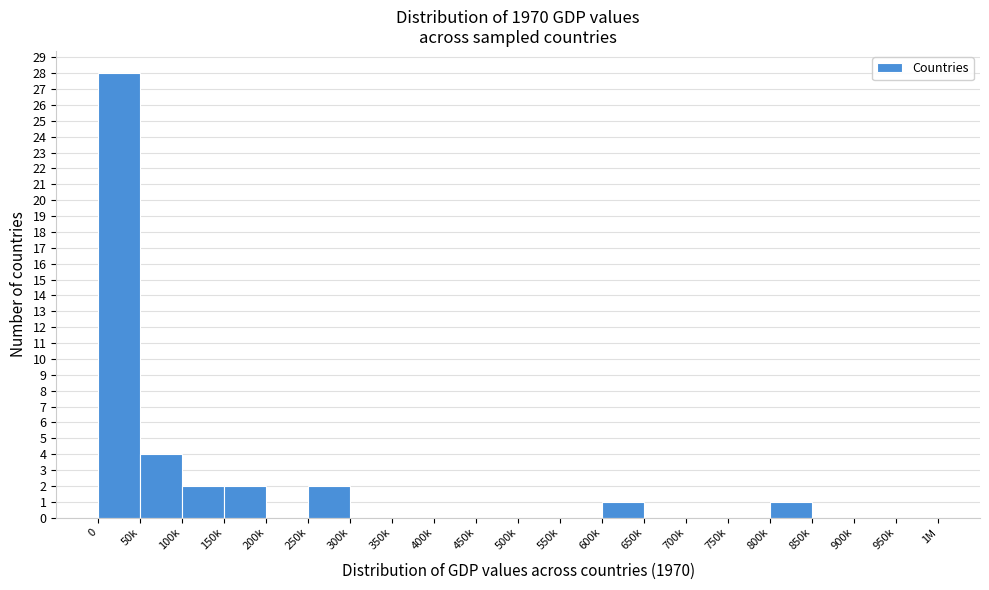

Reading right to left, list all the values displayed in this chart.

950k=0	900k=0	850k=0	800k=1	750k=0	700k=0	650k=0	600k=1	550k=0	500k=0	450k=0	400k=0	350k=0	300k=0	250k=2	200k=0	150k=2	100k=2	50k=4	0=28